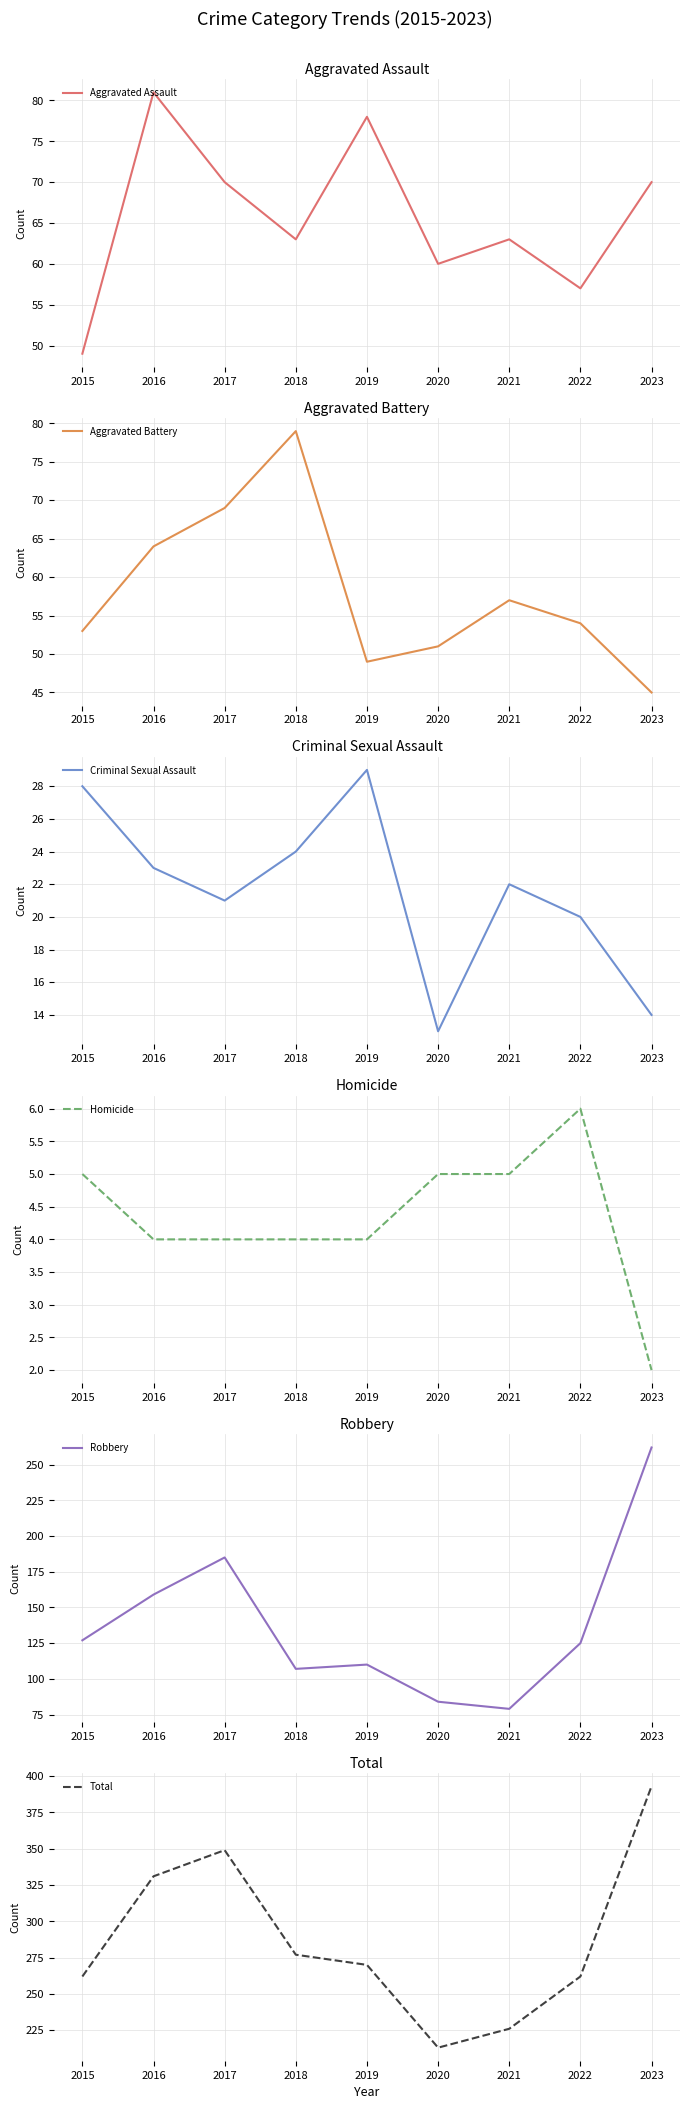

True or false: Robbery and Total cross at least once.

False